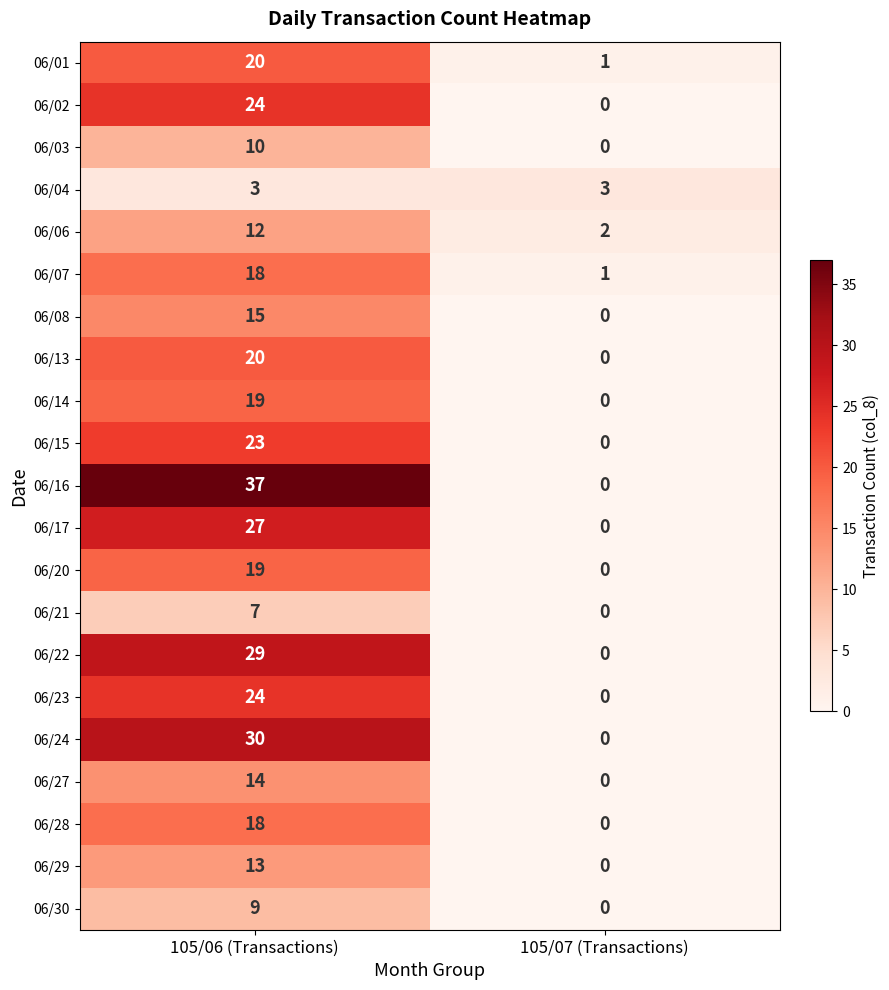

List the labels in order of 06/27 value, largest first.

105/06 (Transactions), 105/07 (Transactions)